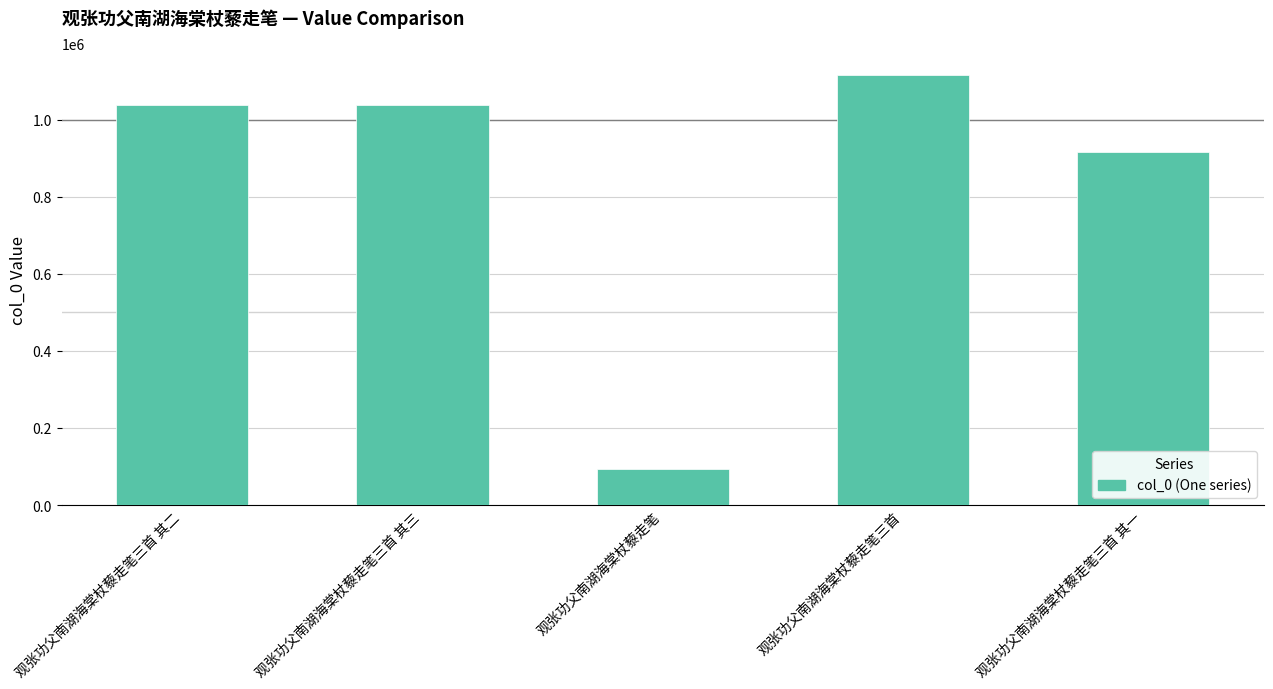

What is the greatest value displayed?

1115674